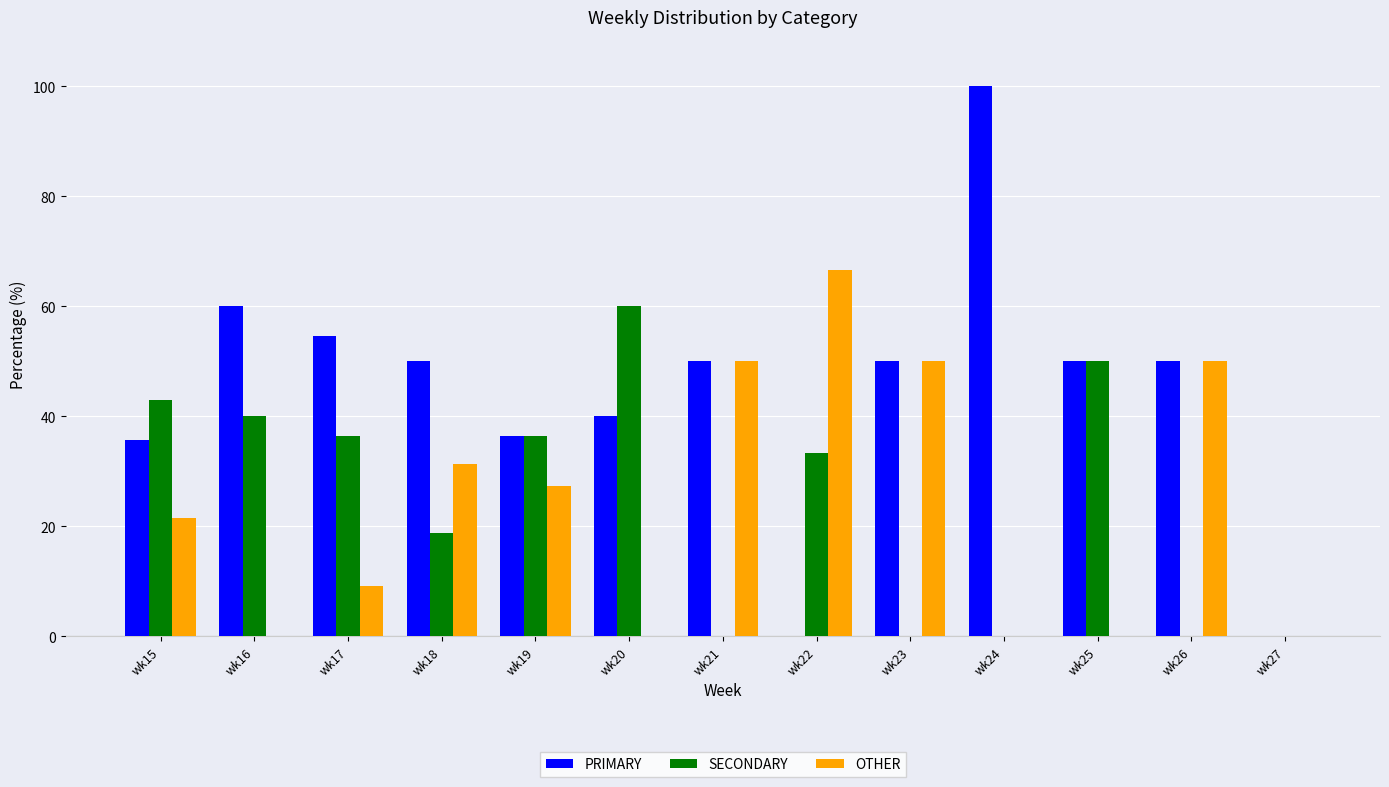

Are the bars horizontal?

No